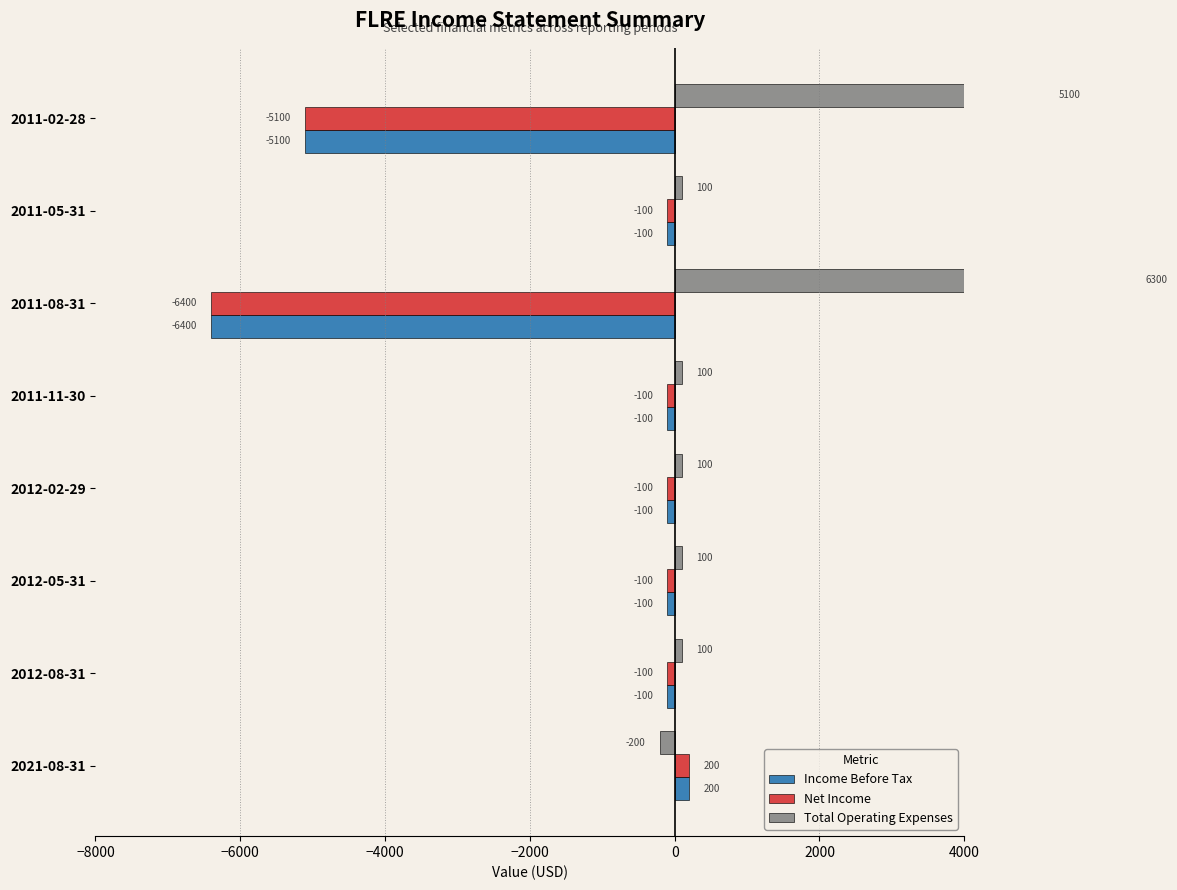

Is it true that Net Income equals -55 at 2011-05-31?

False